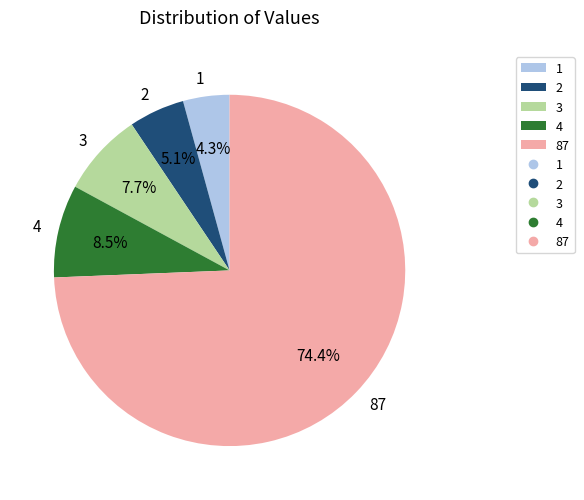

How many segments does this pie chart have?

5